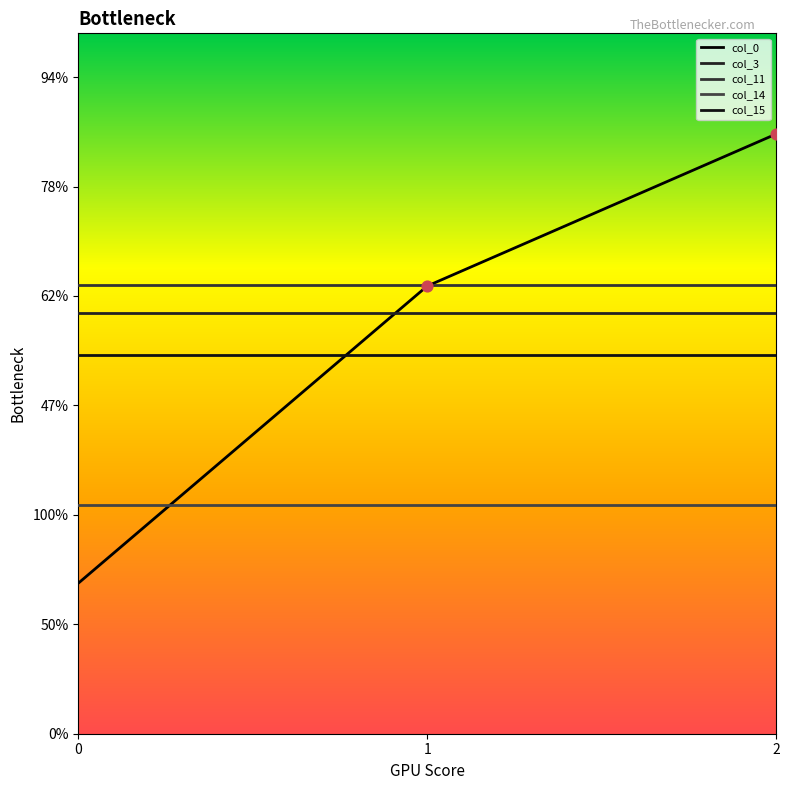

Does the chart have visible grid lines?

No